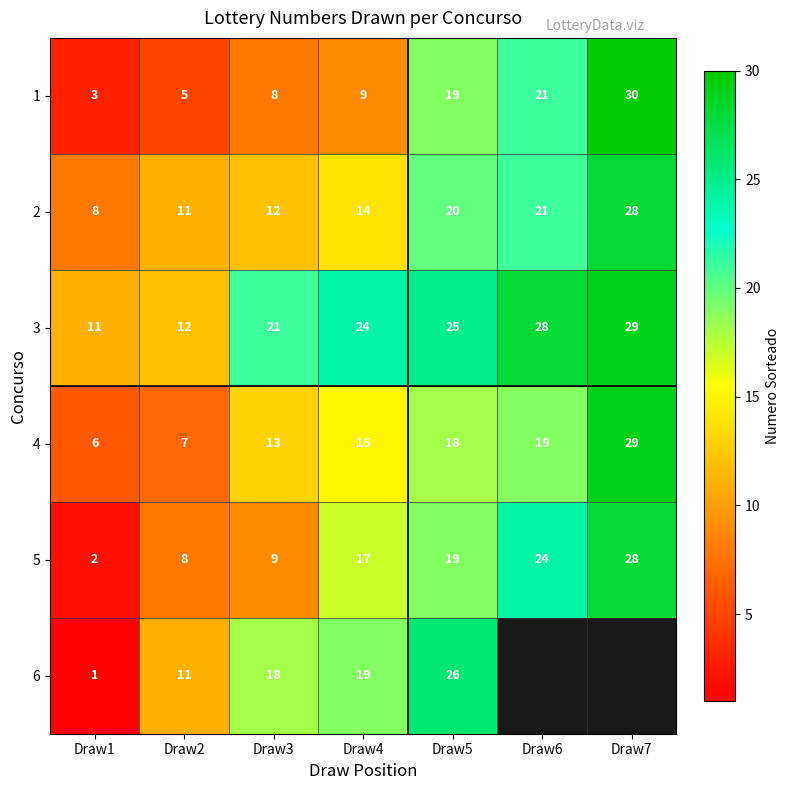

The value of 3 at Draw2 is 6.5. True or false?

False